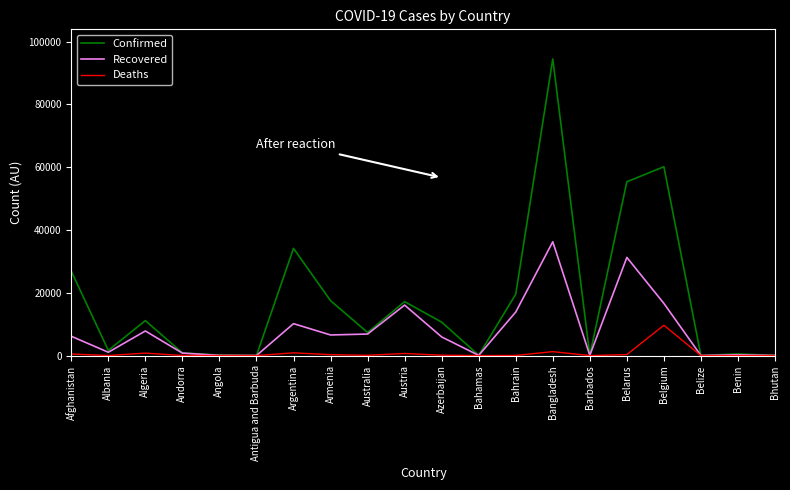

How many lines are shown in the chart?

3